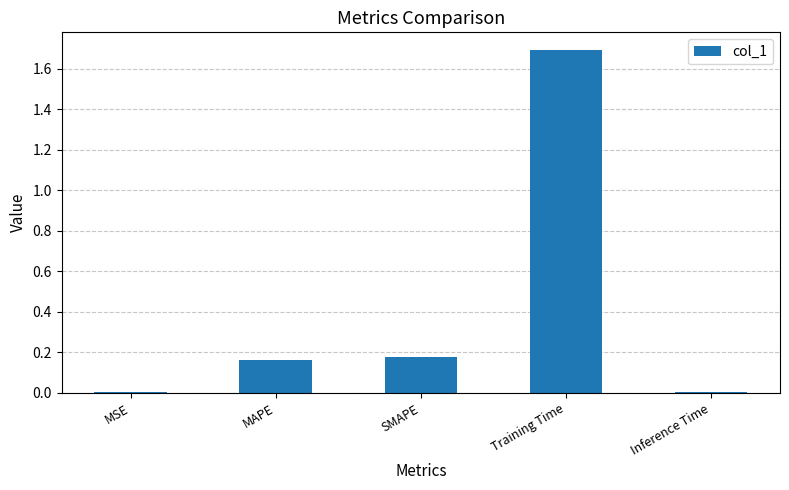

What is the sum of the values at MAPE and SMAPE?

0.3